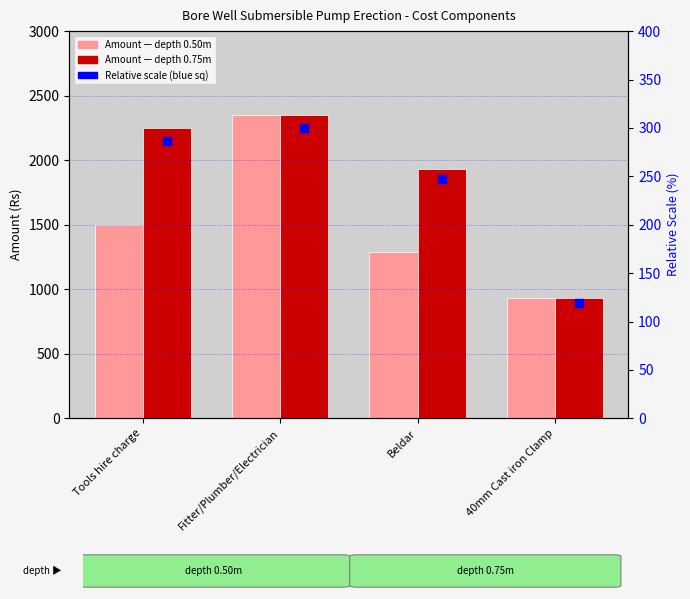

What is the total value across all series at Tools hire charge?

3750